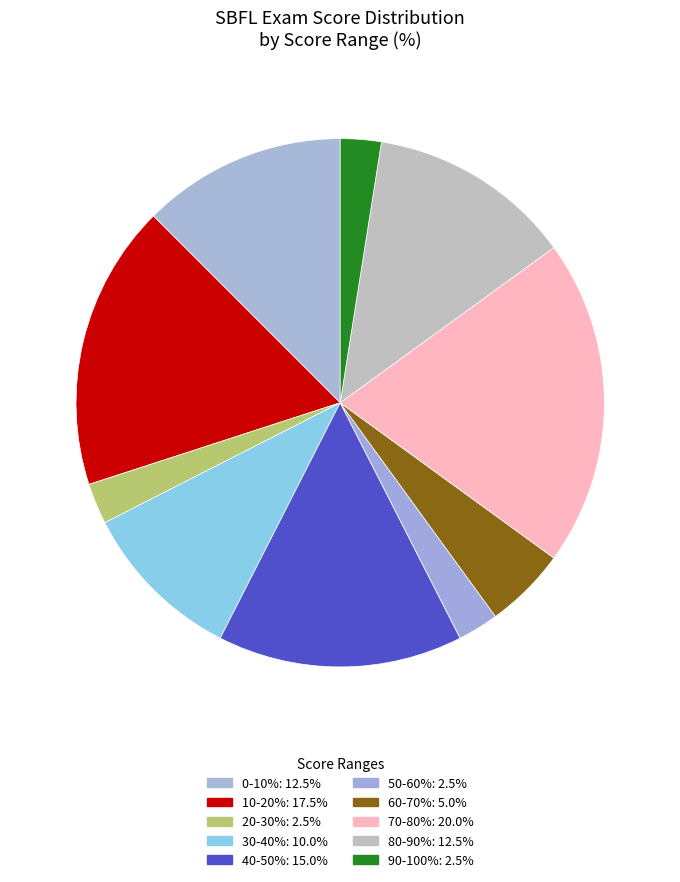

How many slices are in this pie chart?

10